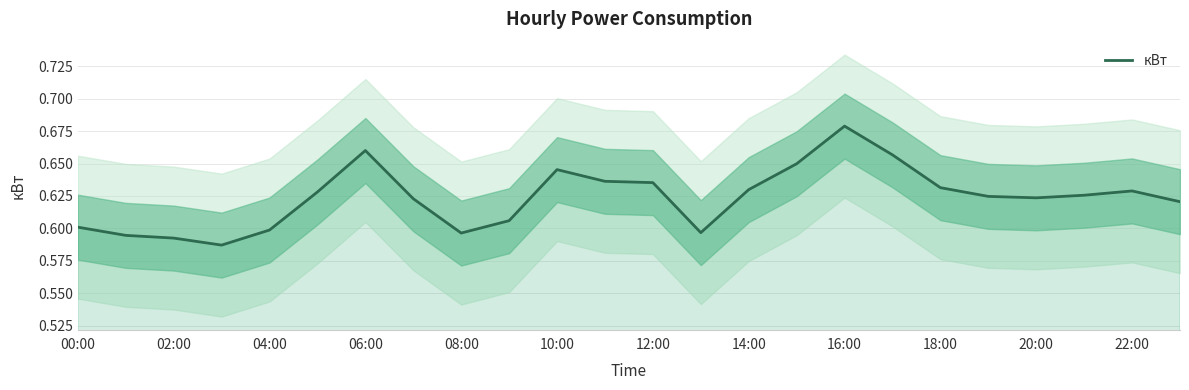

True or false: кВт has a value of 0.6 at 04:00.

True